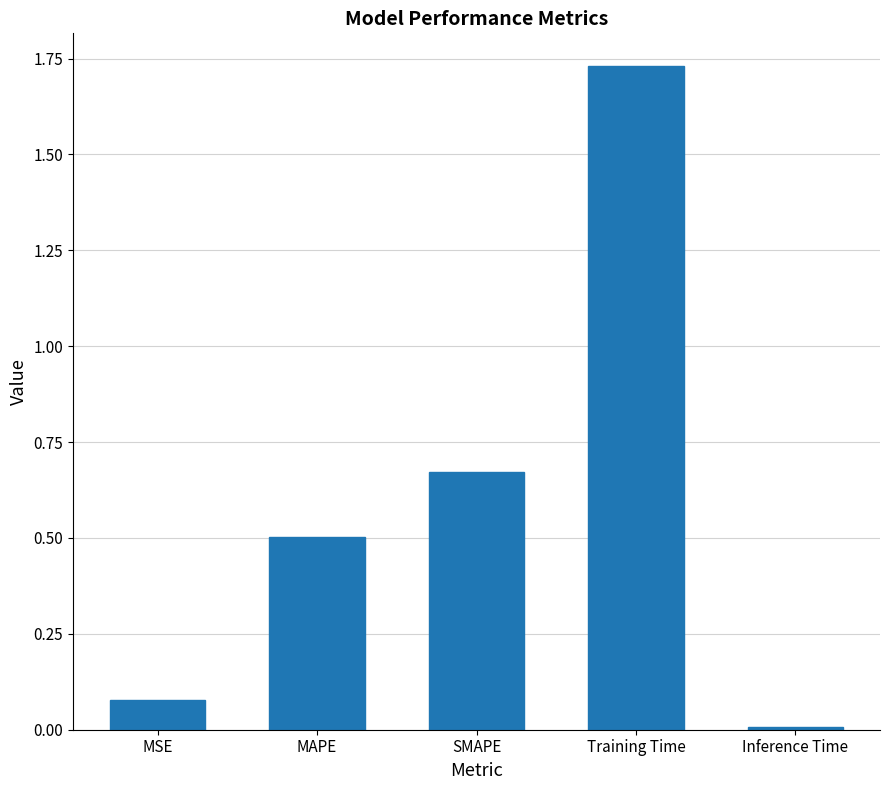

Which label corresponds to the largest value in the chart?

Training Time